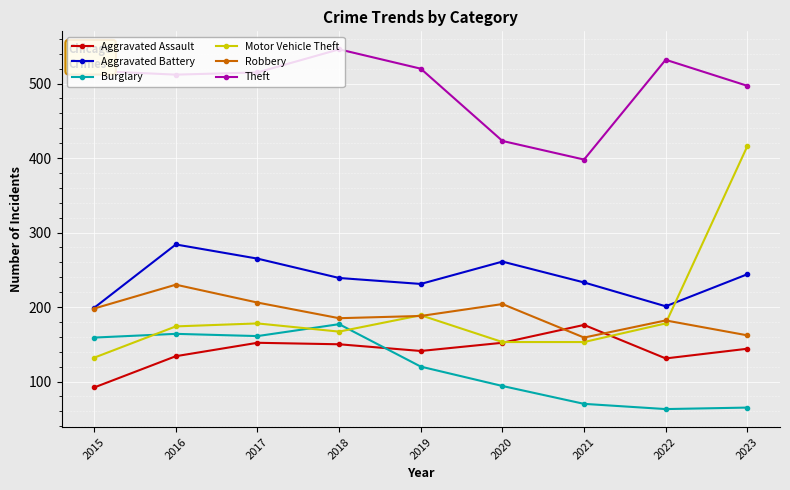

At how many categories does at least one series exceed 190?

9